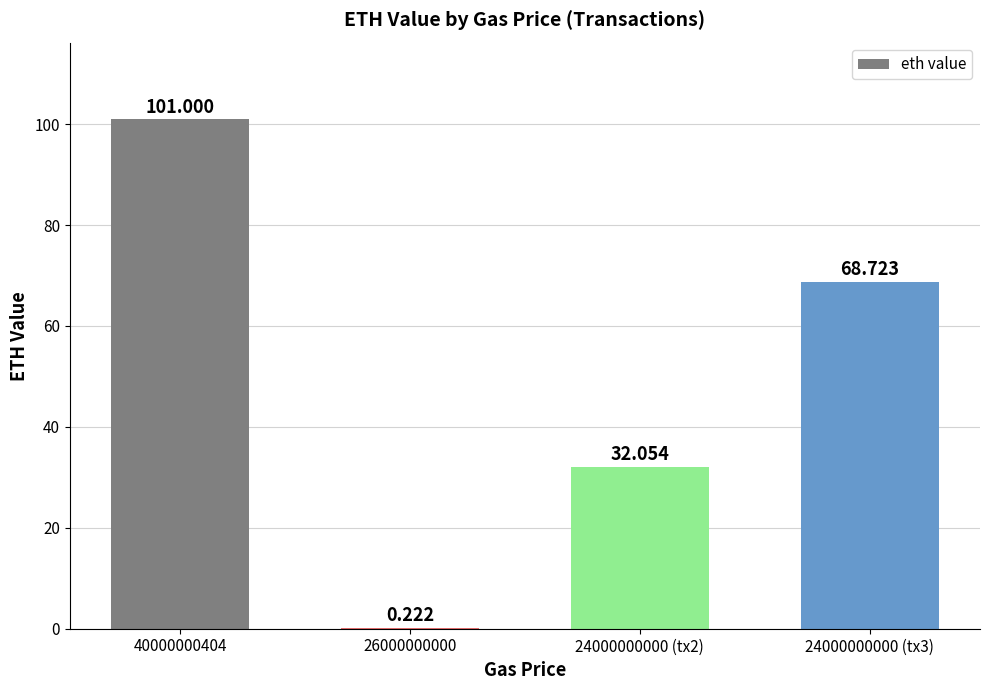

Which label corresponds to the largest value in the chart?

40000000404